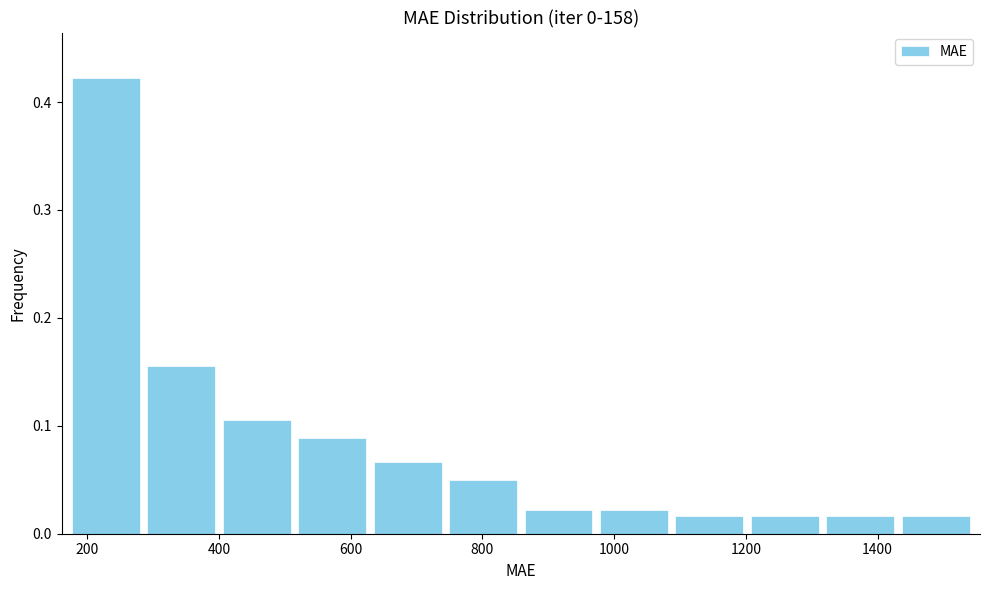

Reading left to right, transcribe this chart: for each bar, give the range it covers on the x-axis and its height. Neither the bar edges nor the heights are printed on the chart, so give them approximately, as read against the axes.

180 to 280: 0.42
280 to 400: 0.16
400 to 520: 0.11
520 to 620: 0.09
620 to 740: 0.07
740 to 860: 0.05
860 to 980: 0.02
980 to 1080: 0.02
1080 to 1200: 0.02
1200 to 1320: 0.02
1320 to 1440: 0.02
1440 to 1540: 0.02